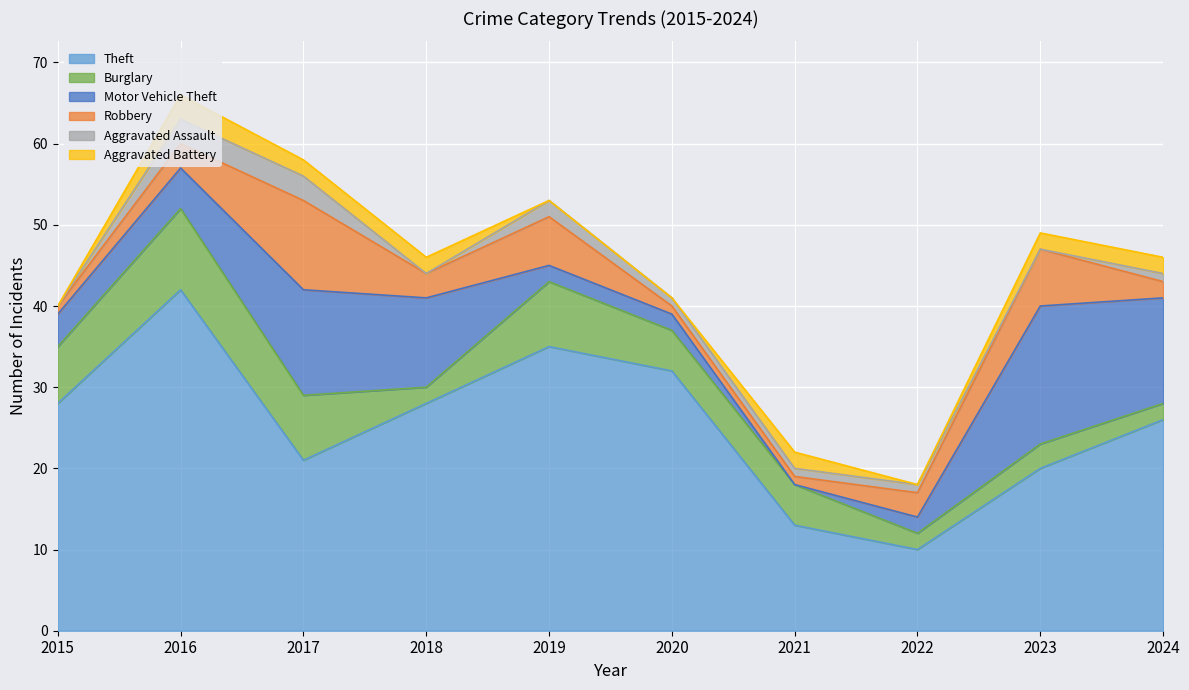

How many Motor Vehicle Theft values are between 2 and 13?

8